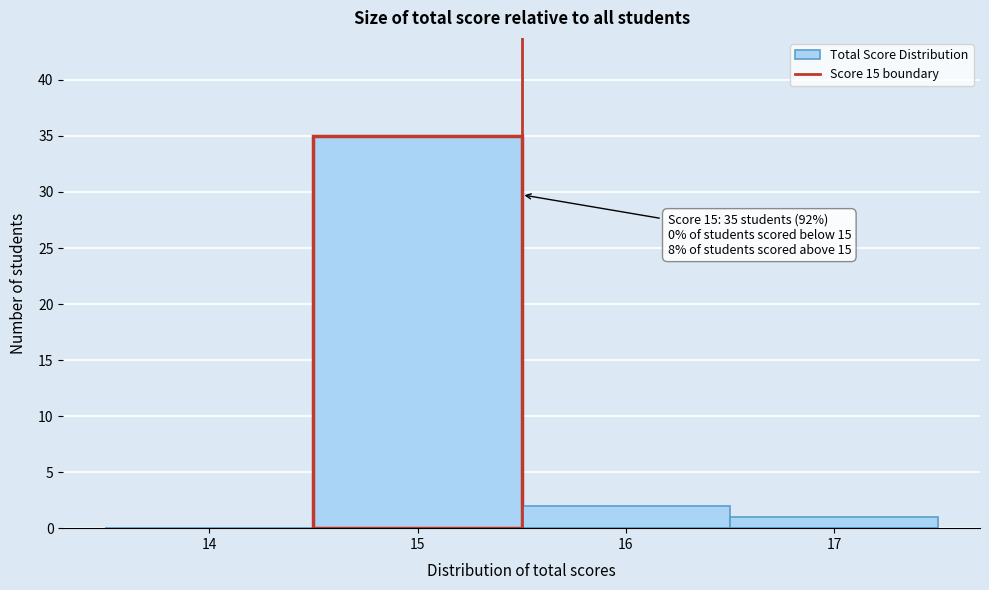

Which range on the x-axis has the tallest bar?

14.5 to 15.5